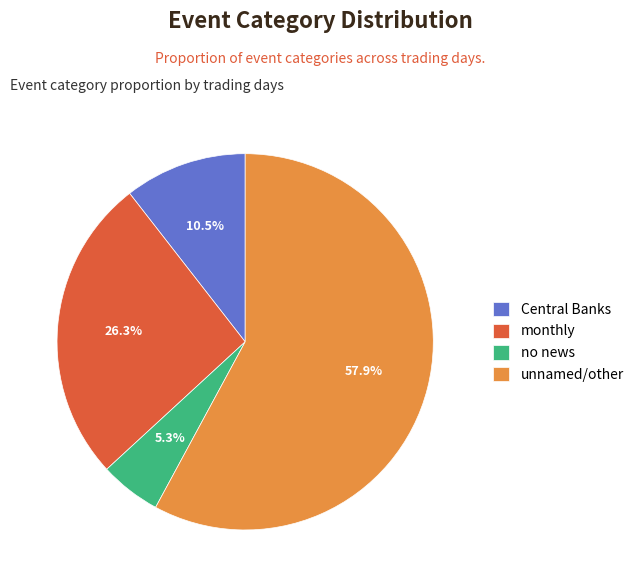

What is the smallest slice in the pie chart?

no news